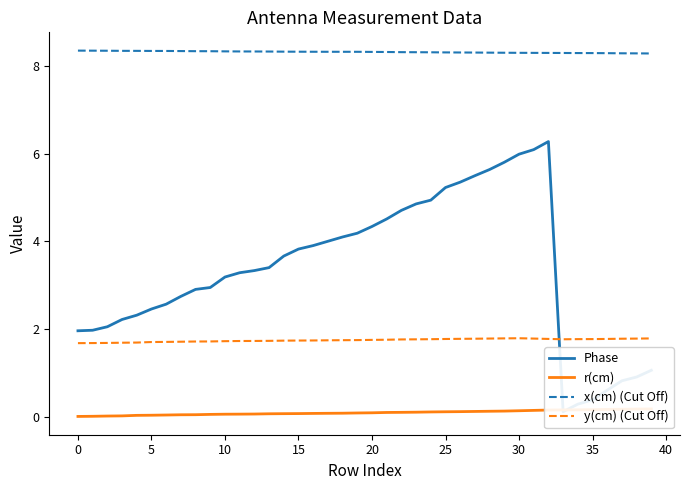

What is the greatest value displayed?

8.4